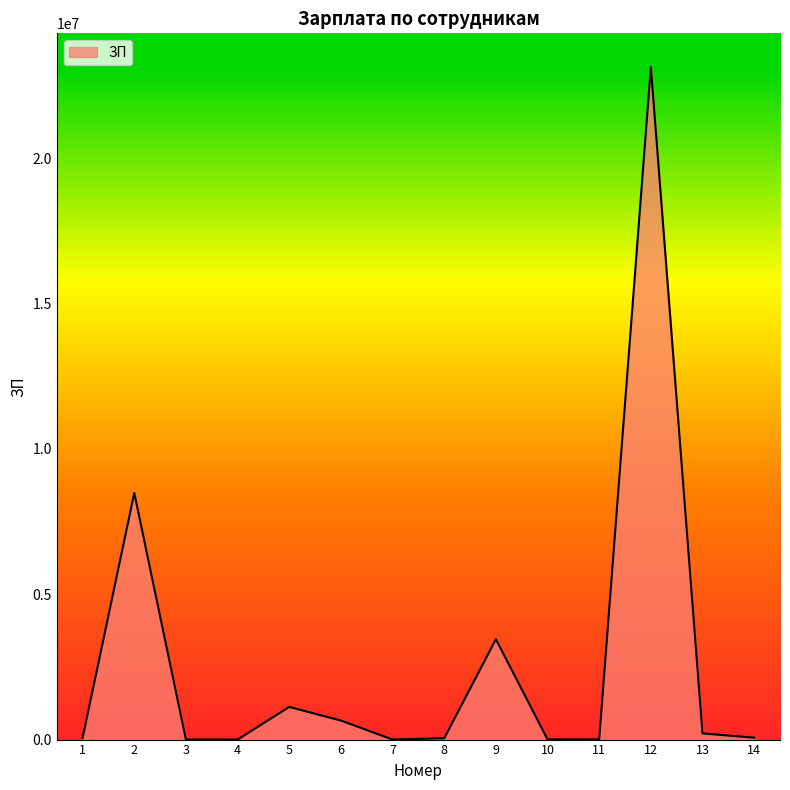

The value at 12 is 41163673. True or false?

False